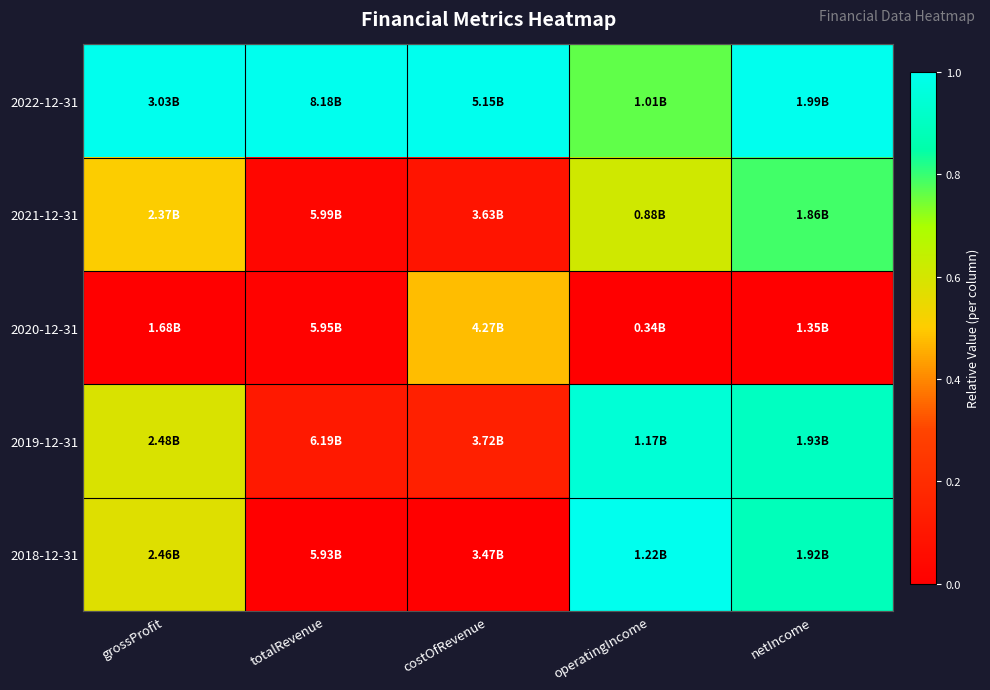

Which series has the largest total across all categories?

2022-12-31